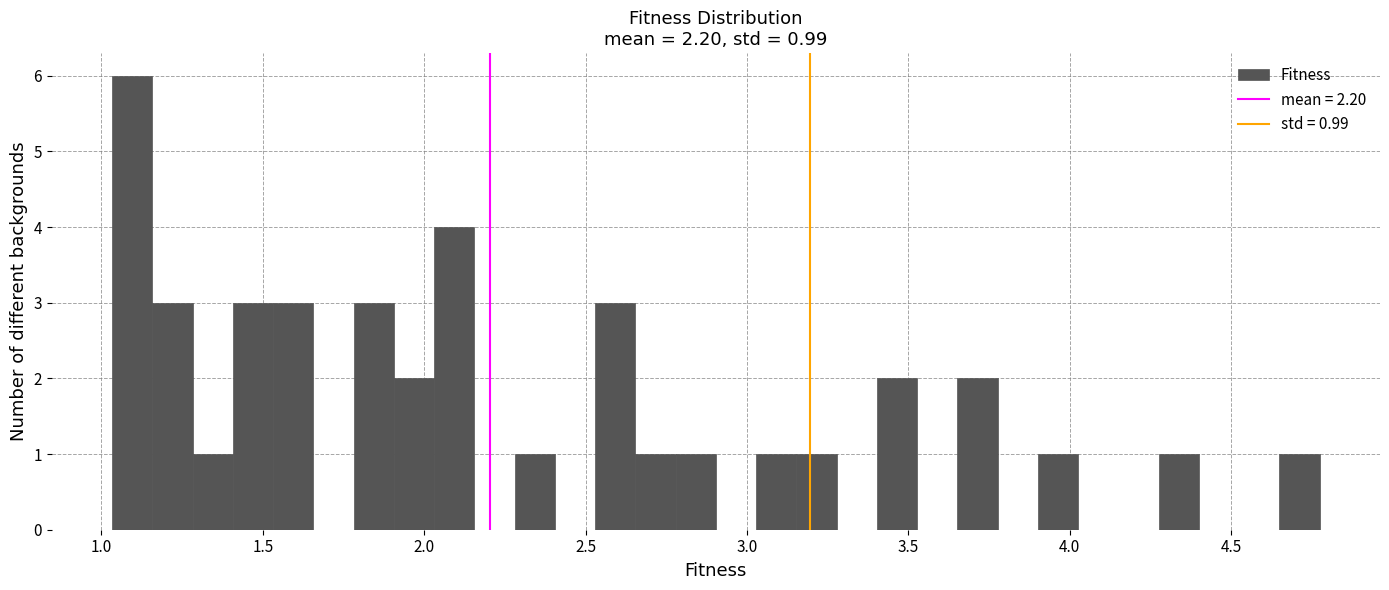

Around what value on the x-axis is the tallest bar? Give the approximate position of its centre, as read against the axis.

1.10